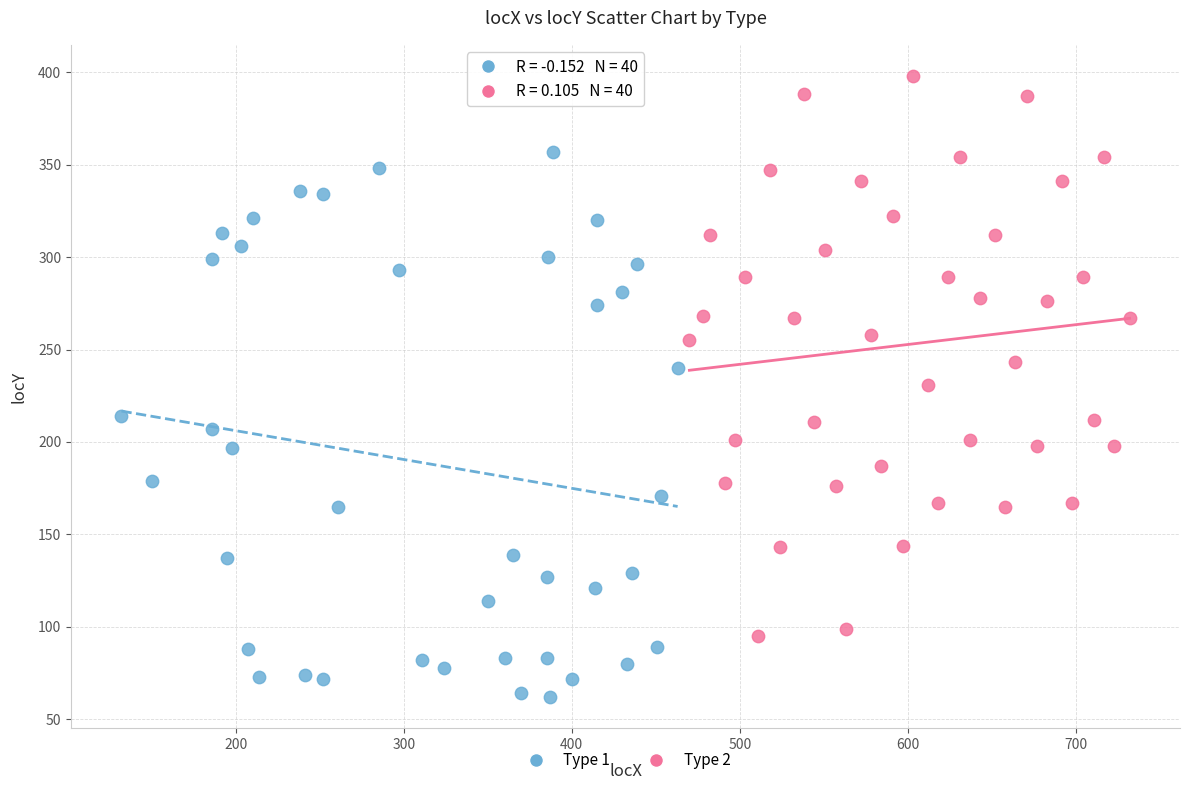

Which series contains the highest Y value?

Type 2